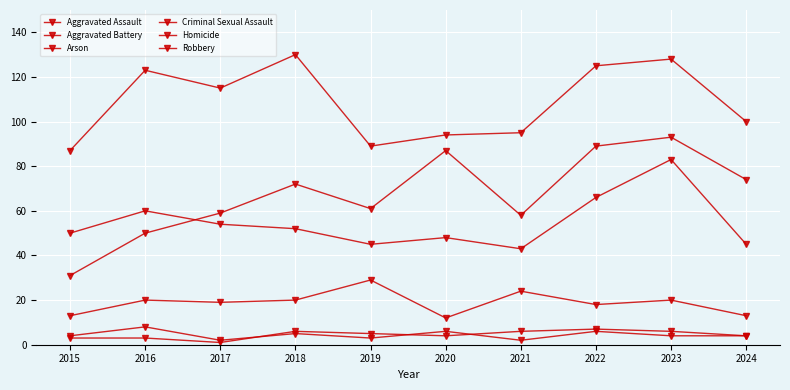

Reading left to right, what are all the values shown in this chart?

Aggravated Assault: 2015=31	2016=50	2017=59	2018=72	2019=61	2020=87	2021=58	2022=89	2023=93	2024=74
Aggravated Battery: 2015=50	2016=60	2017=54	2018=52	2019=45	2020=48	2021=43	2022=66	2023=83	2024=45
Arson: 2015=3	2016=3	2017=1	2018=6	2019=5	2020=4	2021=6	2022=7	2023=6	2024=4
Criminal Sexual Assault: 2015=13	2016=20	2017=19	2018=20	2019=29	2020=12	2021=24	2022=18	2023=20	2024=13
Homicide: 2015=4	2016=8	2017=2	2018=5	2019=3	2020=6	2021=2	2022=6	2023=4	2024=4
Robbery: 2015=87	2016=123	2017=115	2018=130	2019=89	2020=94	2021=95	2022=125	2023=128	2024=100